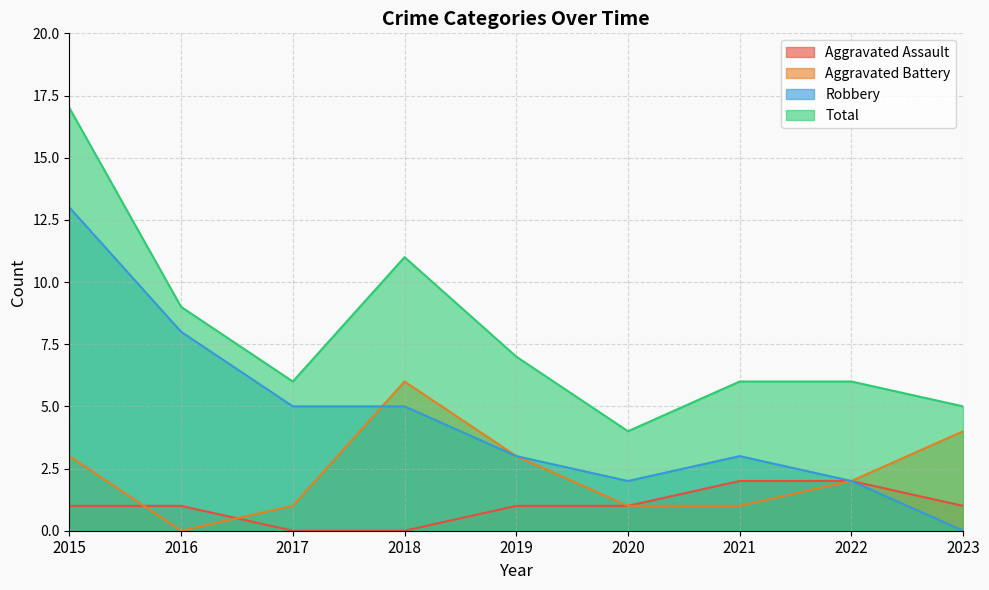

Rank the series at 2019 from highest to lowest value.

Total, Aggravated Battery, Robbery, Aggravated Assault